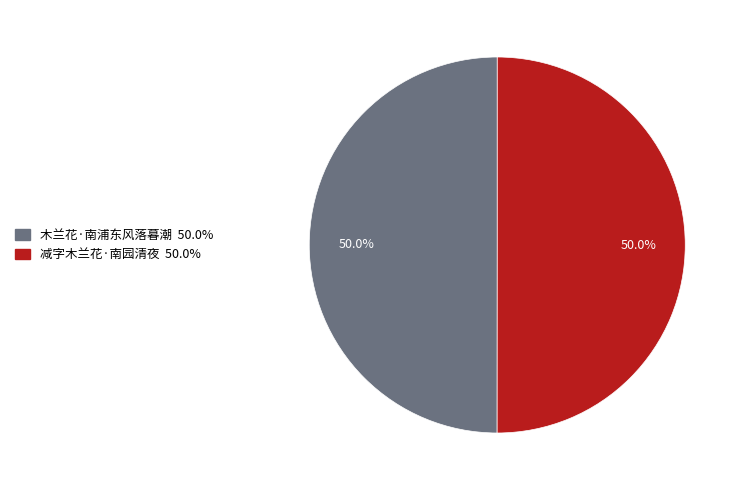

Count the number of slices in the pie.

2